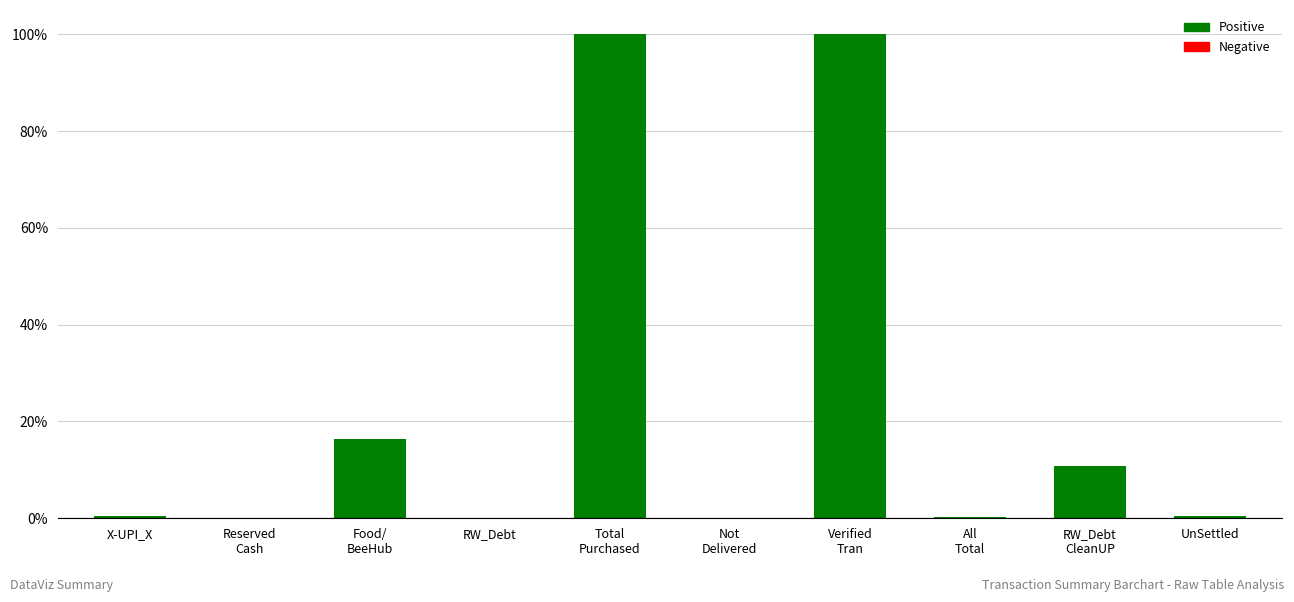

What is the maximum value shown in the chart?

100.0